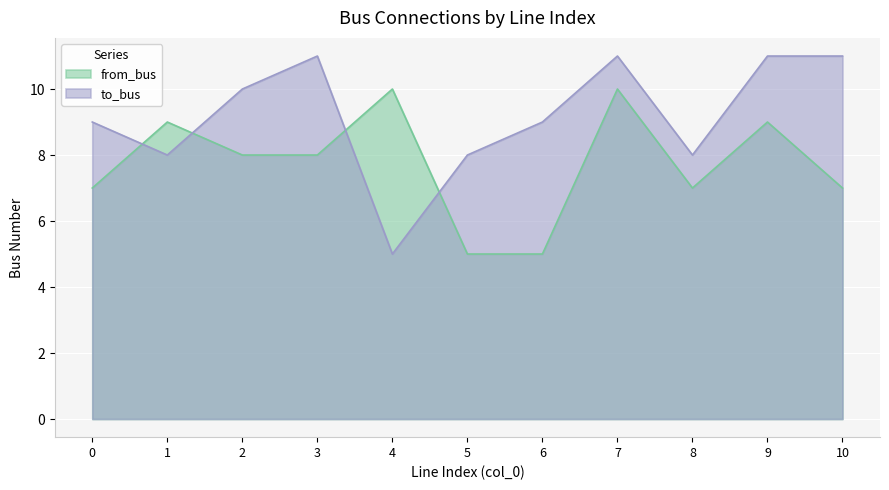

Rank the series by their average value, from highest to lowest.

to_bus, from_bus